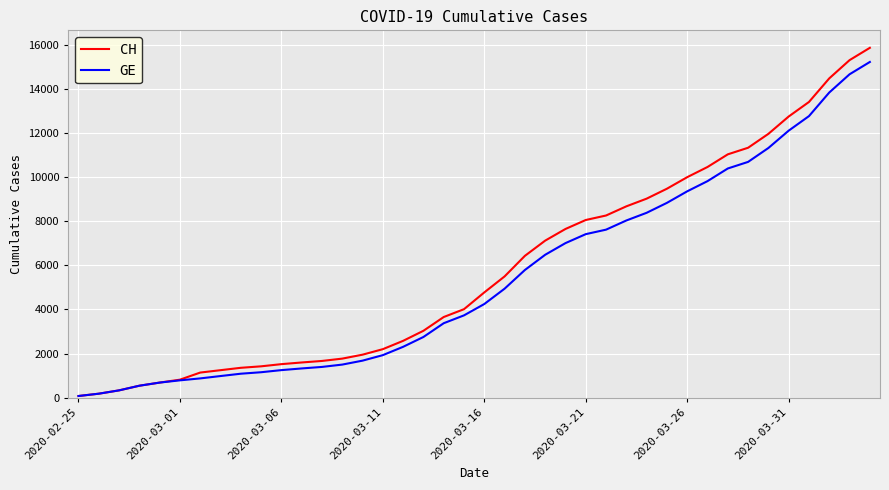

Reading right to left, list all the values displayed in this chart.

CH: 15875	15316	14489	13418	12758	11971	11340	11041	10467	10005	9481	9030	8681	8265	8061	7654	7125	6434	5501	4775	4014	3658	3033	2577	2199	1949	1770	1664	1595	1519	1420	1353	1245	1137	814	682	540	329	178	73
GE: 15233	14674	13847	12776	12116	11329	10698	10399	9825	9363	8839	8388	8039	7623	7419	7012	6483	5792	4944	4248	3733	3377	2752	2306	1928	1678	1499	1393	1324	1248	1152	1085	979	872	784	682	540	329	178	73